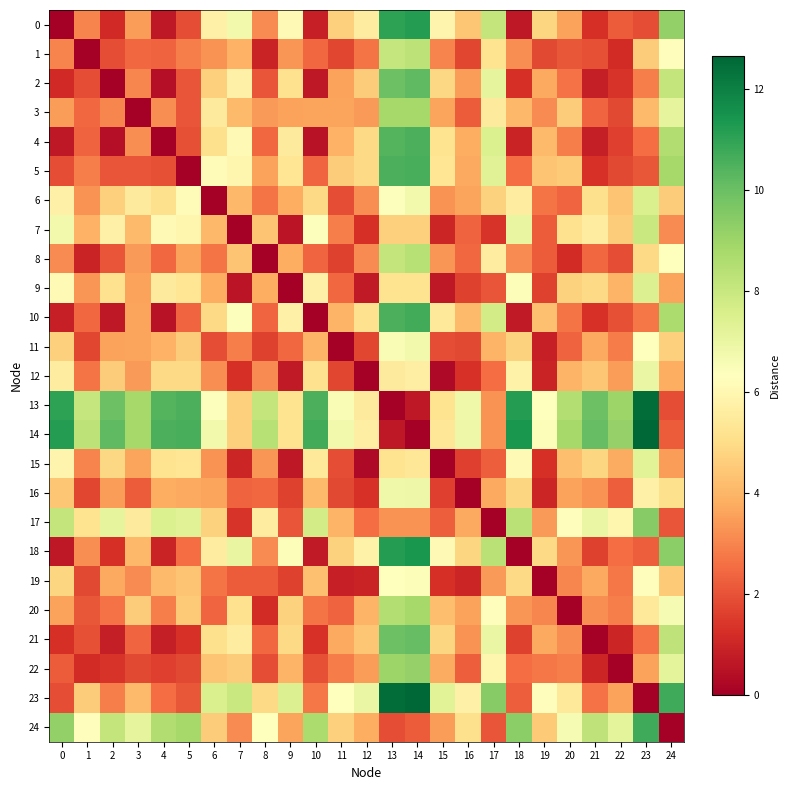

At how many categories does at least one series exceed 3?

25